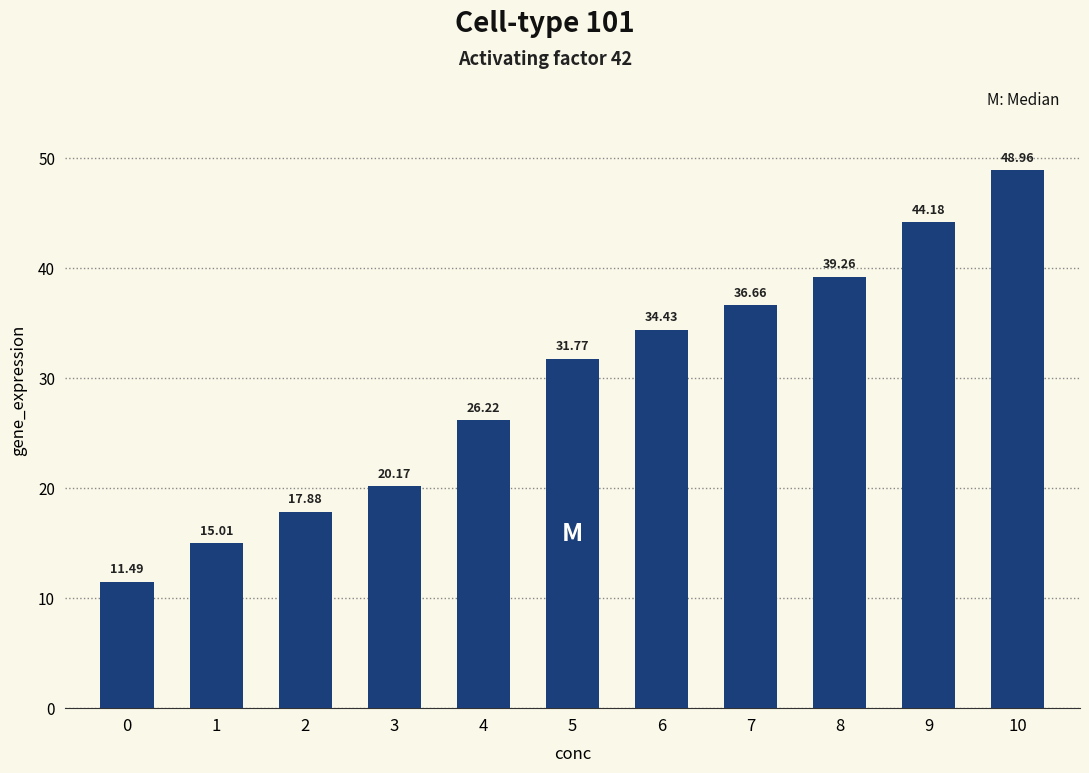

What is the sum of the values at 9 and 2?

62.1